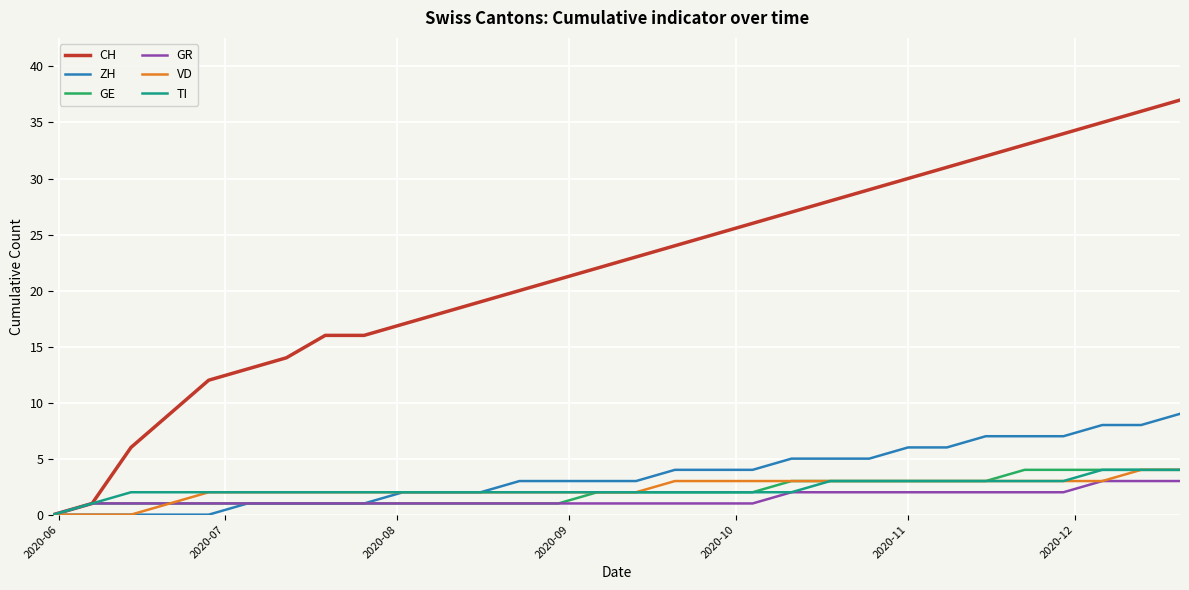

How many lines are shown in the chart?

6